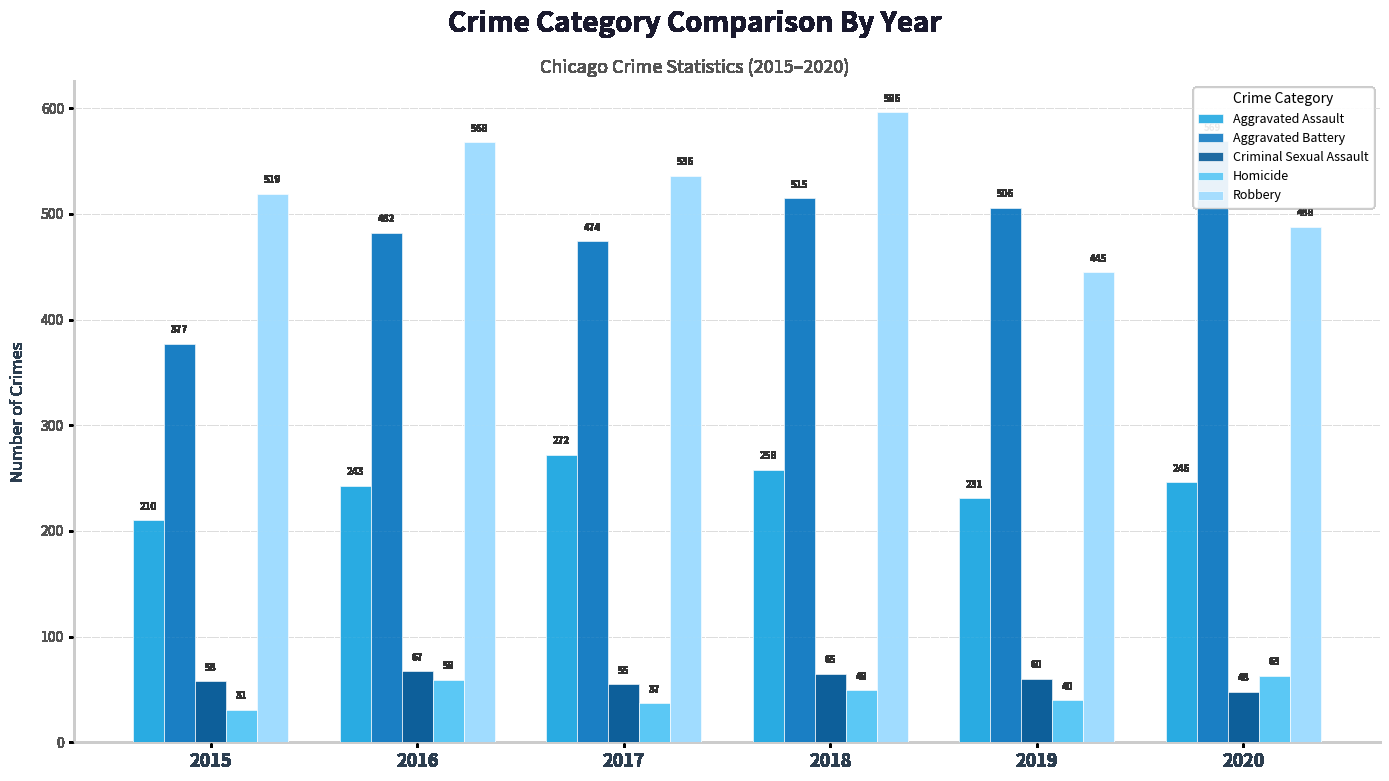

What is the sum of all Criminal Sexual Assault values?

353